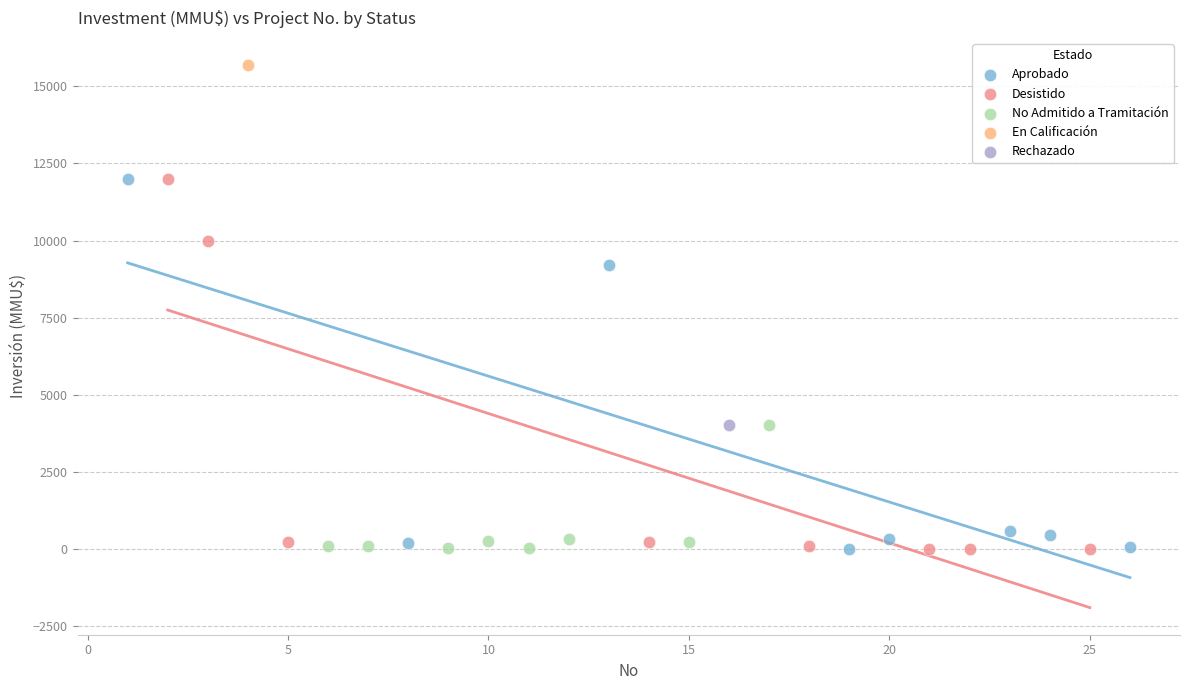

What are all the series names shown in the legend?

Aprobado, Desistido, No Admitido a Tramitación, En Calificación, Rechazado